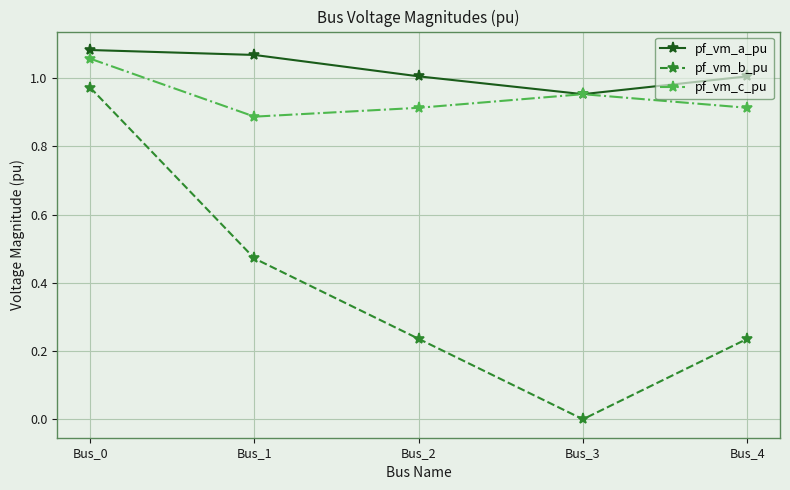

At Bus_1, list the series in order from smallest to largest.

pf_vm_b_pu, pf_vm_c_pu, pf_vm_a_pu